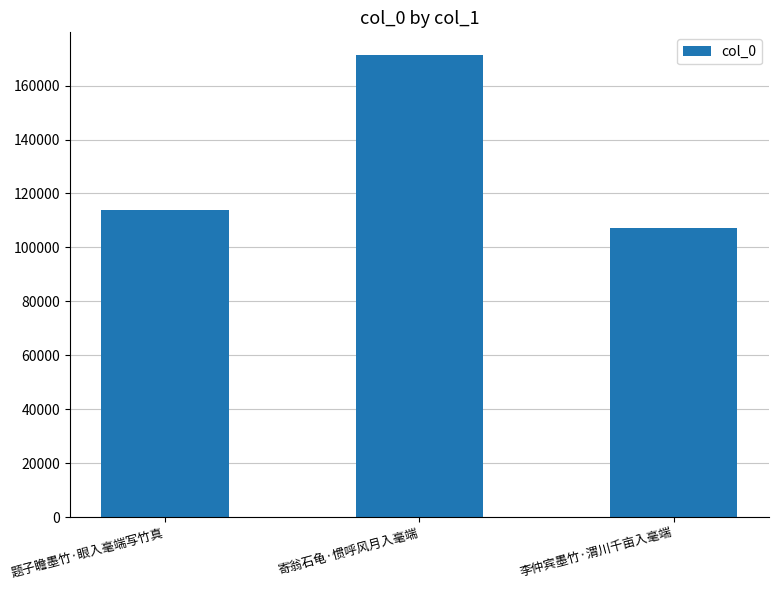

List the labels in order of value, largest first.

寄翁石龟·惯呼风月入毫端, 题子瞻墨竹·眼入毫端写竹真, 李仲宾墨竹·渭川千亩入毫端